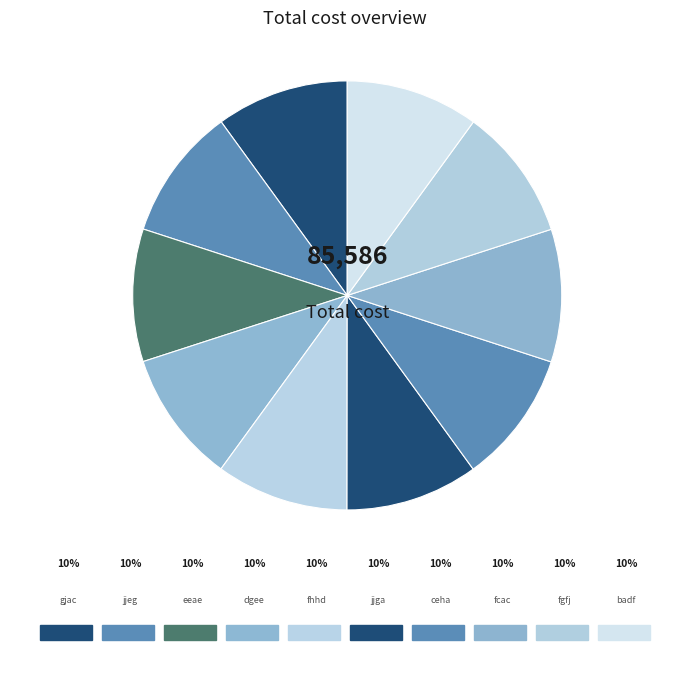

Count the number of slices in the pie.

10